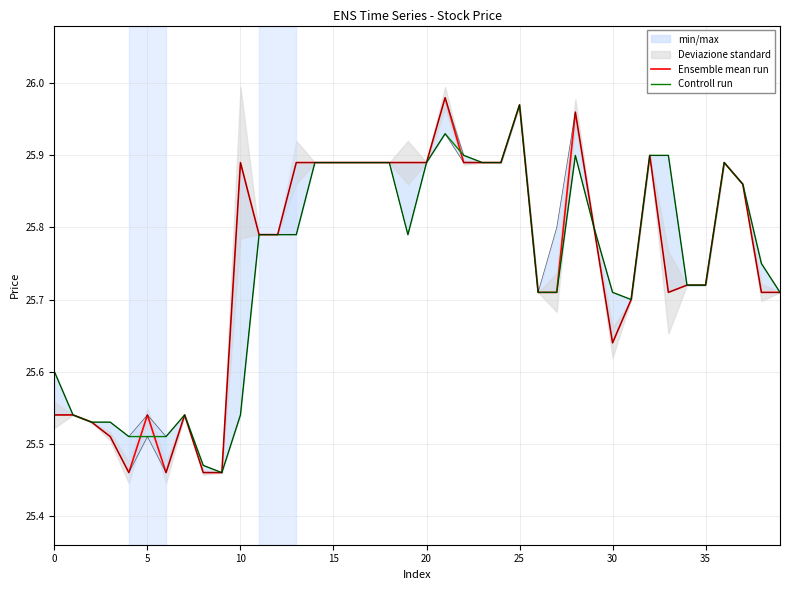

Is this an area chart (filled region under the line)?

No